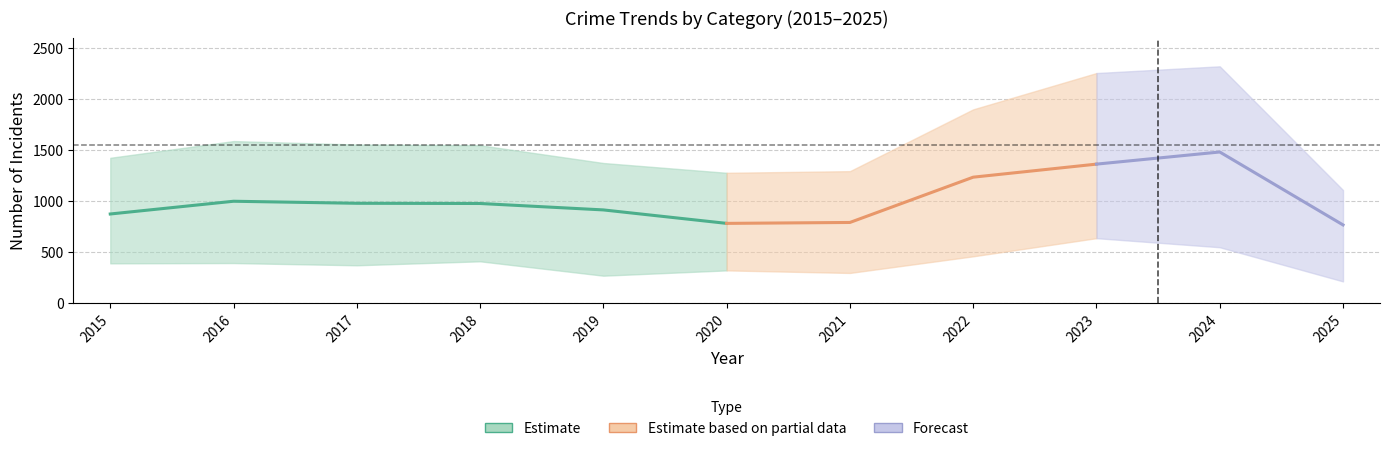

What is the difference between the Robbery values at 2021 and 2020?

3